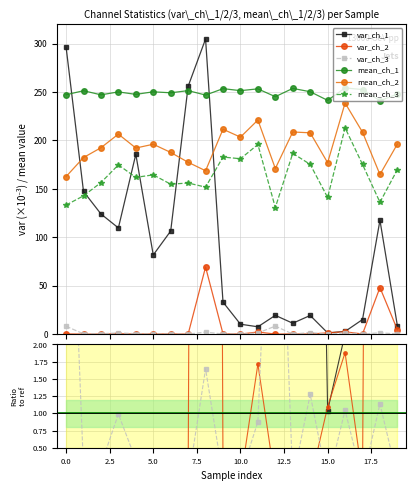

What position from the right is 15?

5